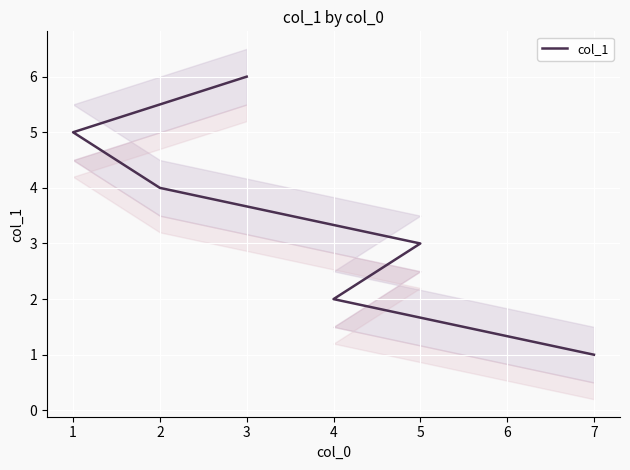

What is the difference between the second highest and second lowest values?

3